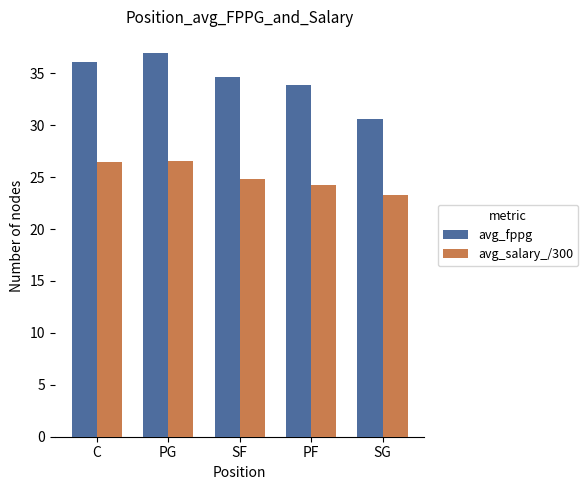

What position from the left is SG?

5